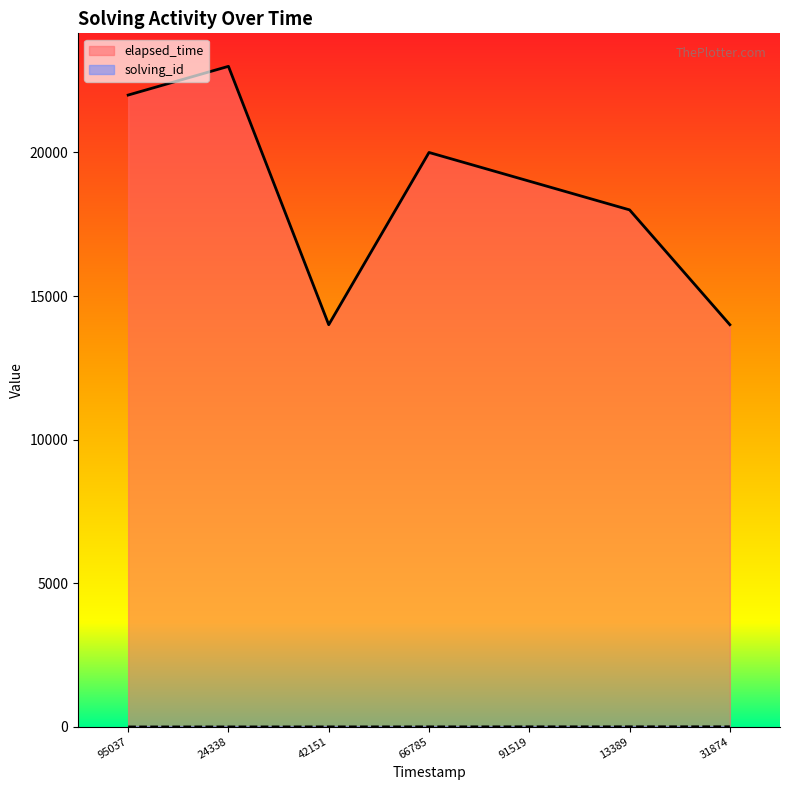

How many lines are shown in the chart?

2